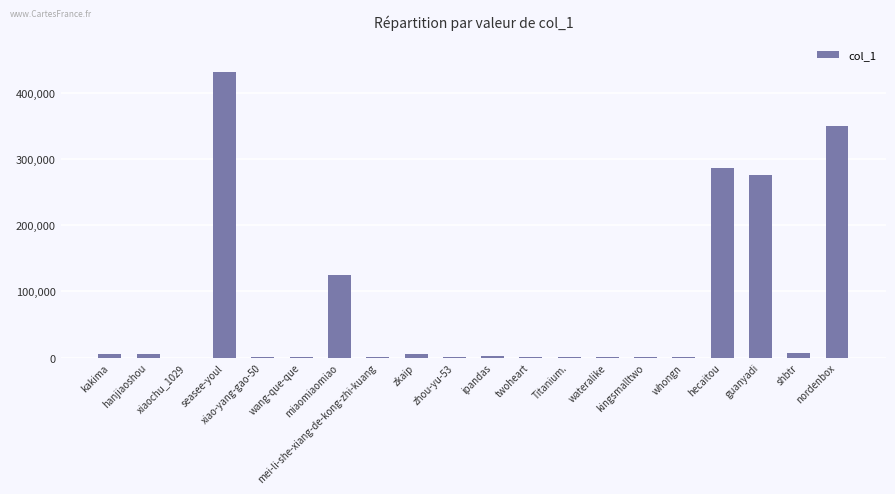

What is the sum of all values?

1498390